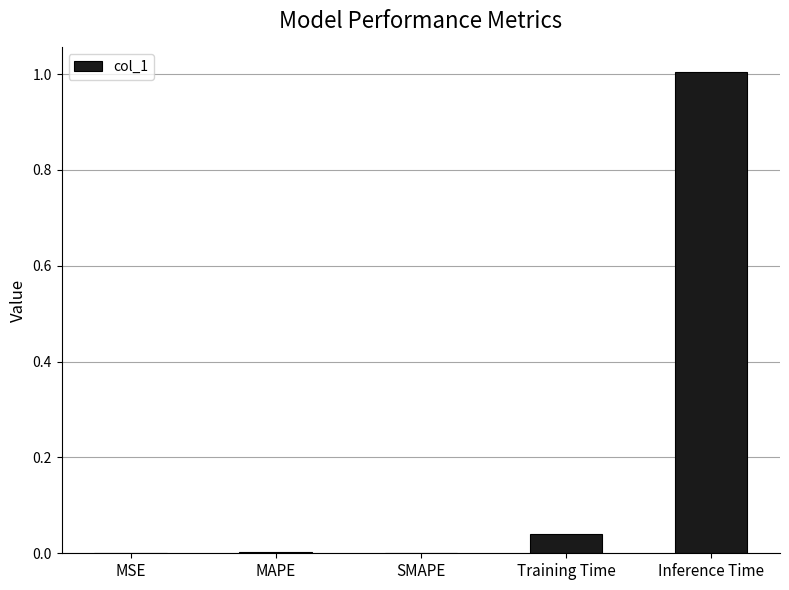

Which has a higher value, Training Time or MSE?

Training Time